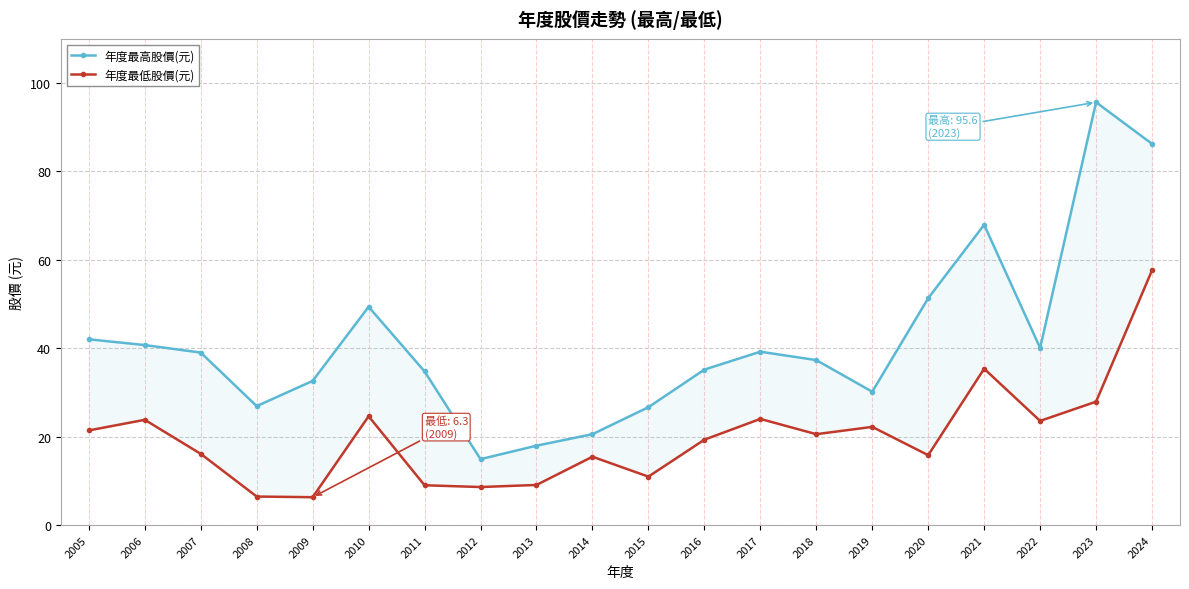

The 年度最高股價(元) series shows 10.9 at 2008. True or false?

False